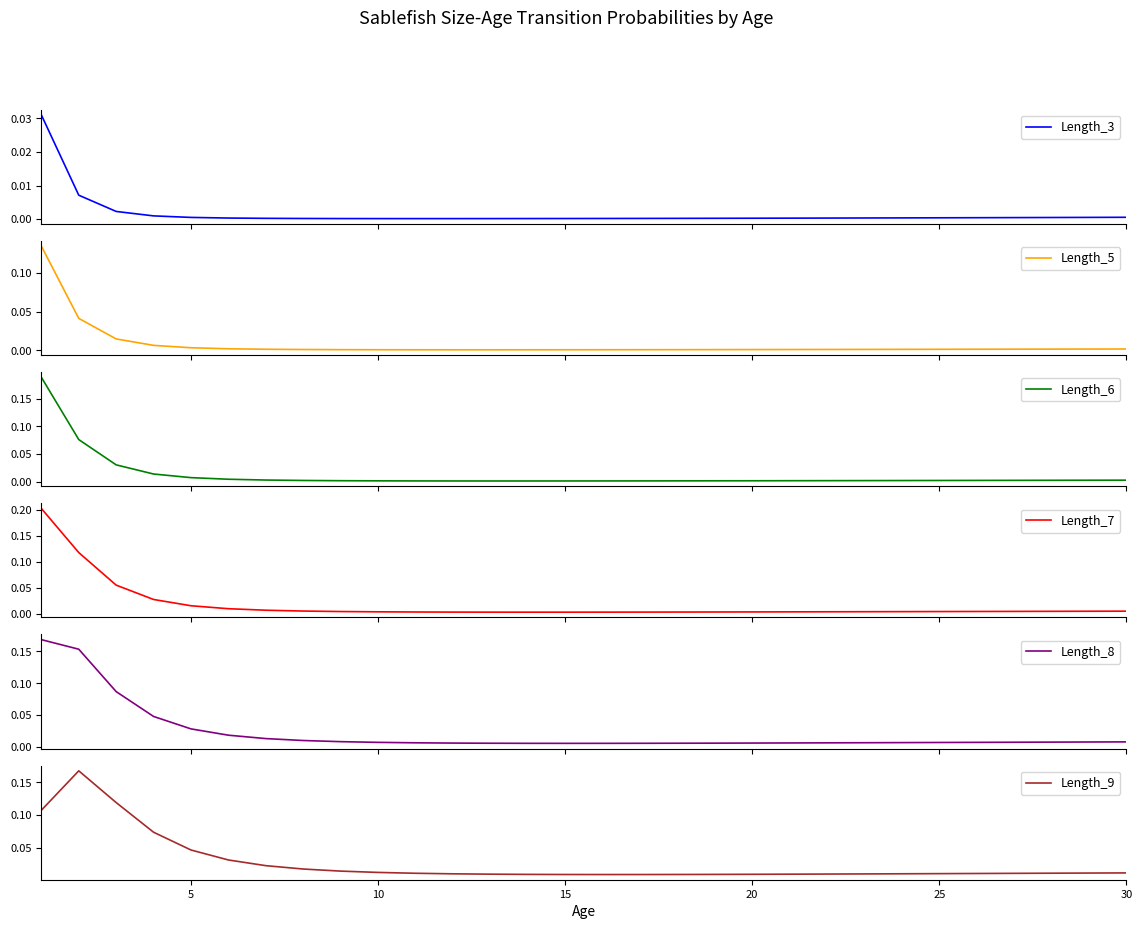

What is the difference between the maximum and second lowest values in the Length_5 series?

0.1